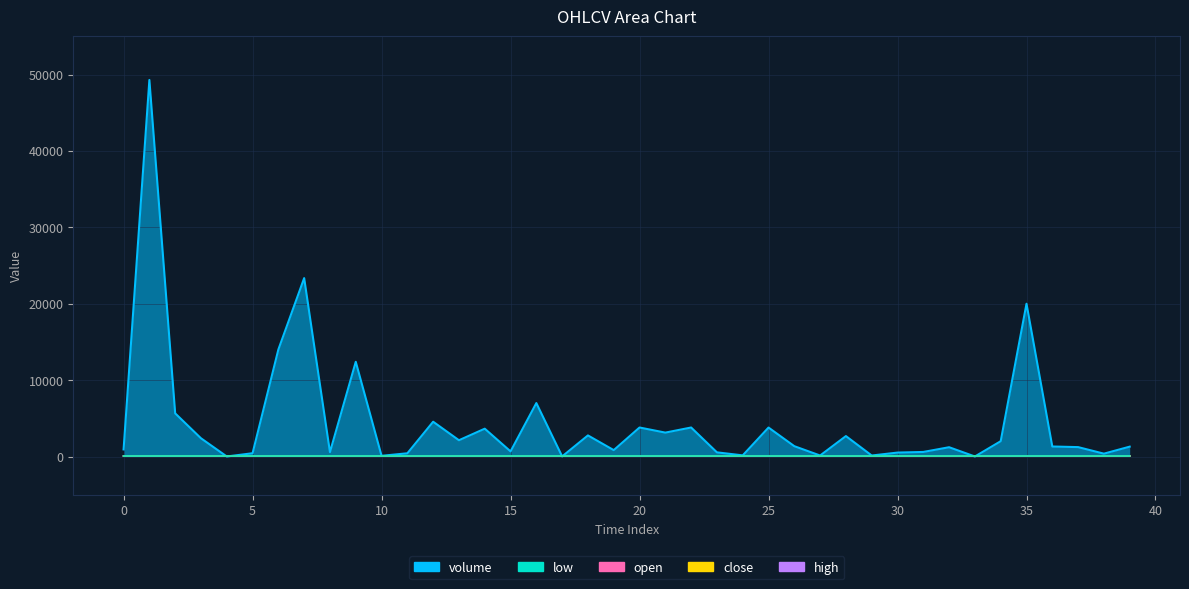

True or false: close and low intersect in this chart.

False